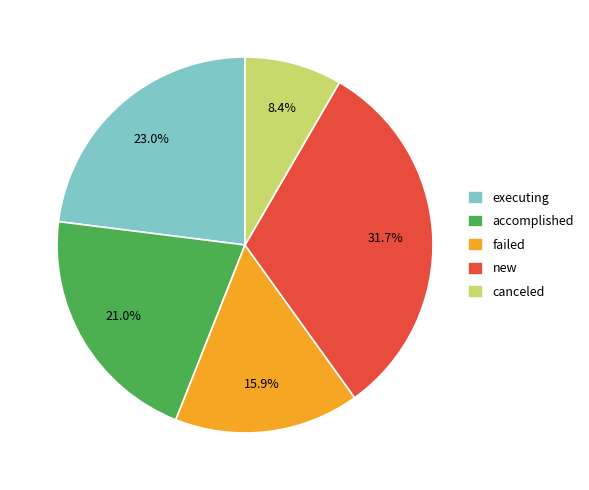

Which category has the smallest portion of the pie?

canceled